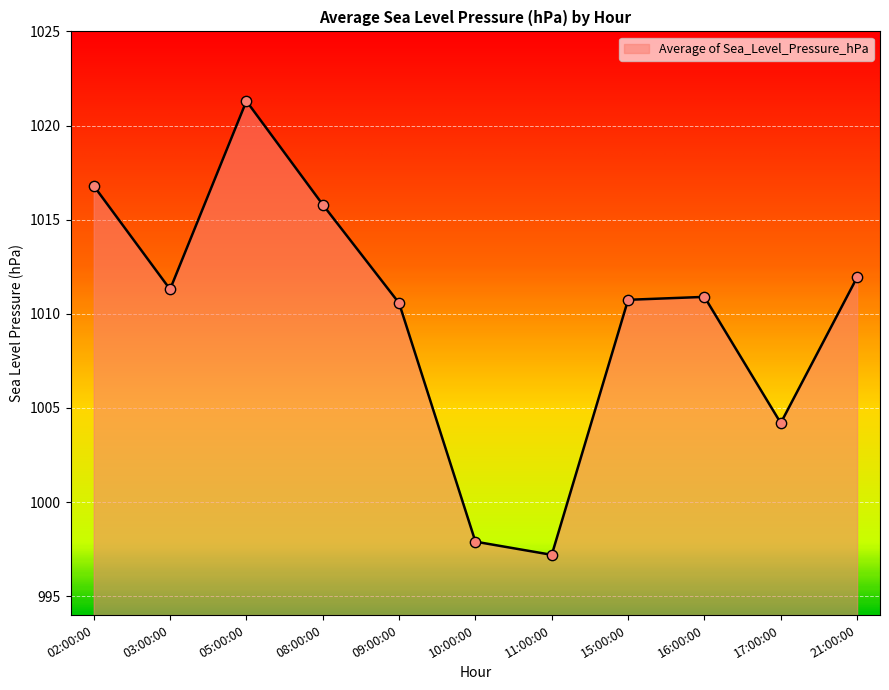

What is the change in value from 03:00:00 to 15:00:00?

-0.6